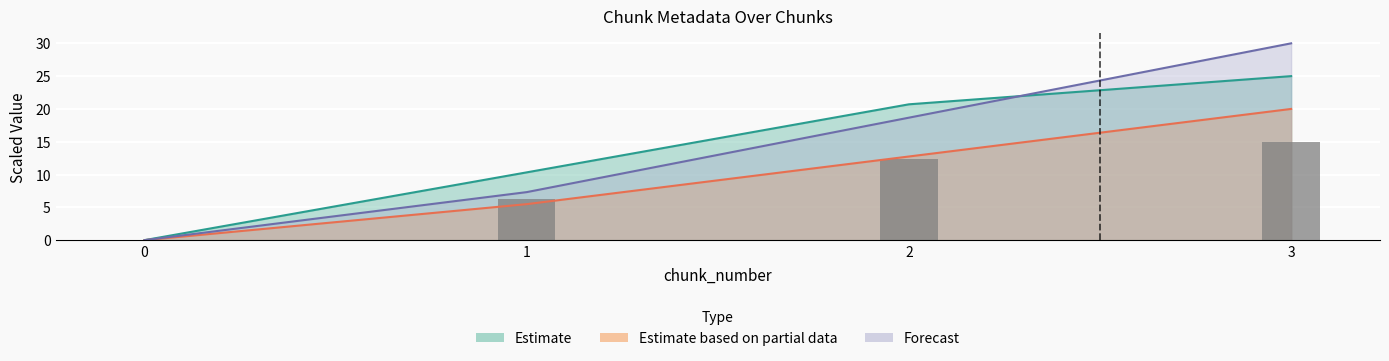

Which has a higher value, 3 or 0?

3